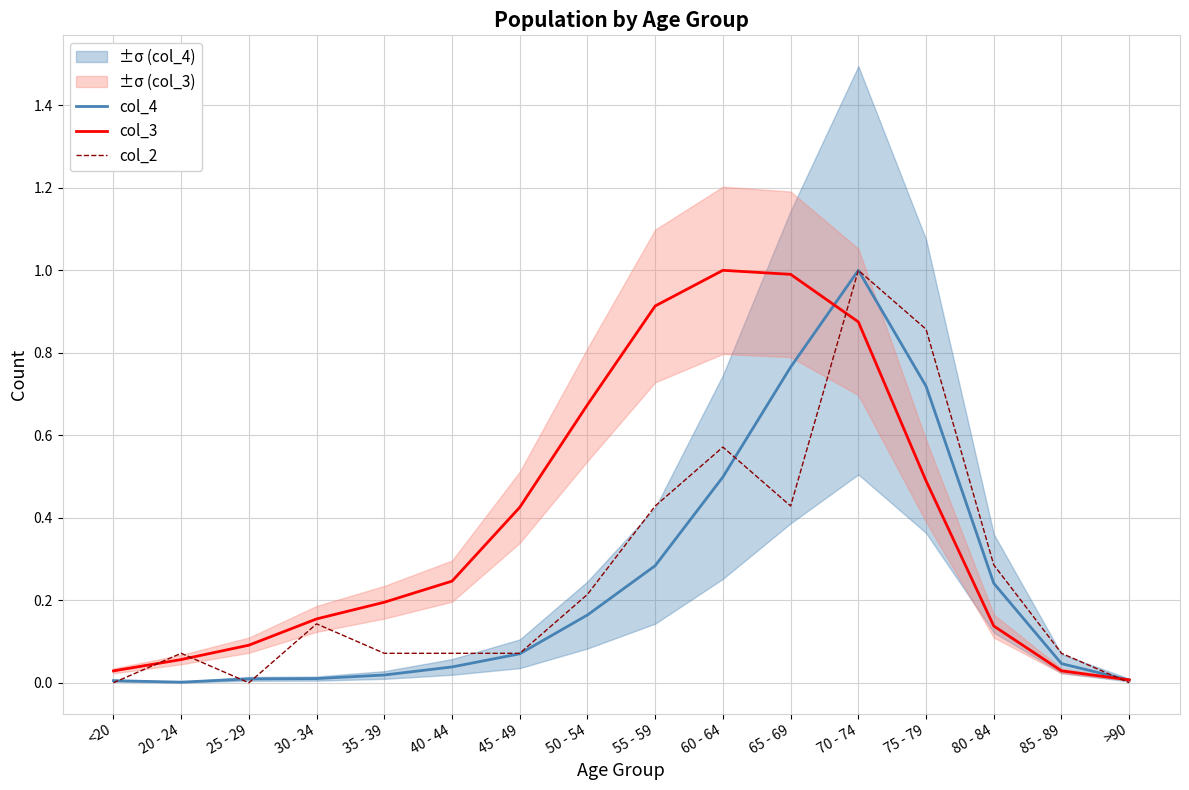

Between 85 - 89 and 45 - 49, which is larger?

45 - 49